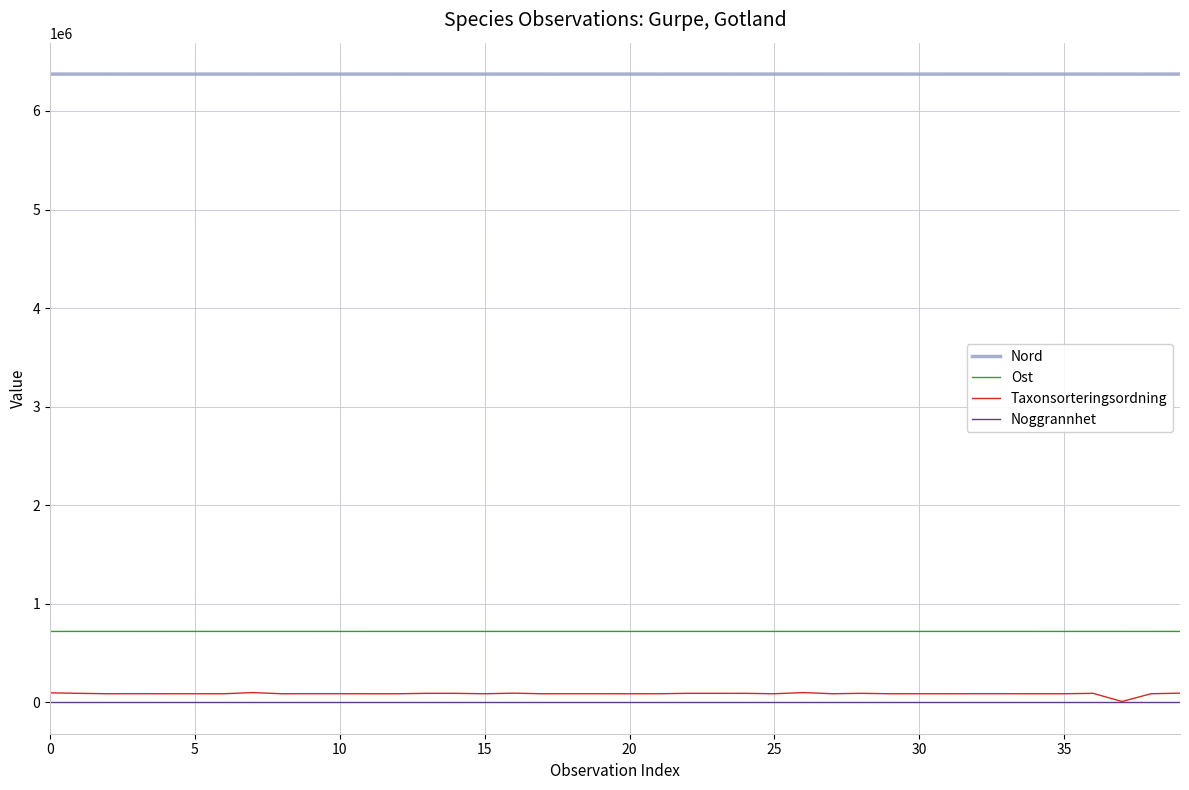

What is the difference between the maximum and minimum values in the Nord series?

340